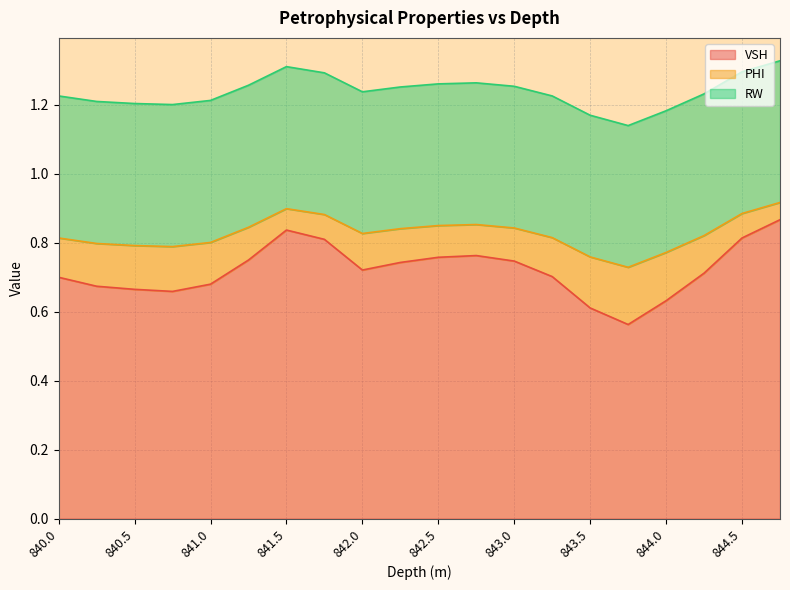

Which category has the highest value across all series?

844.75